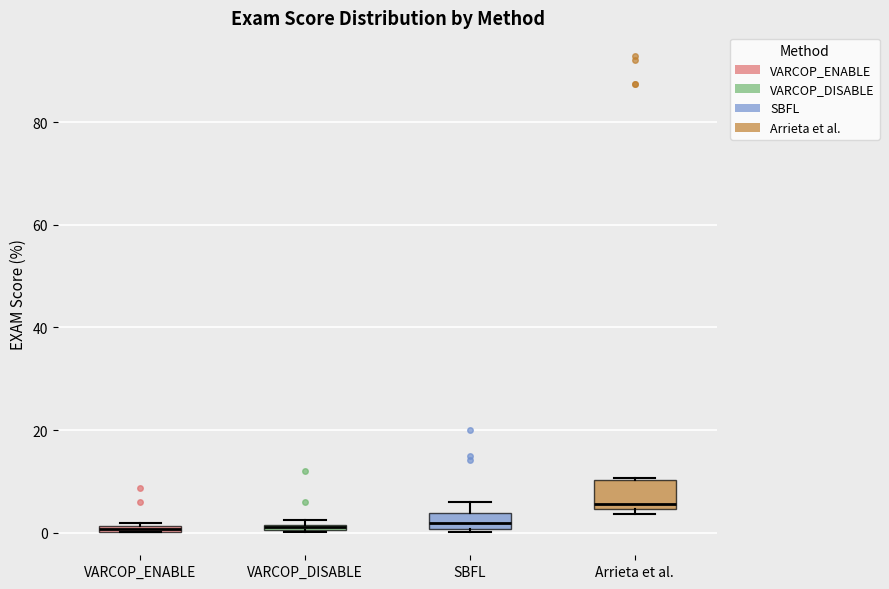

Comparing the boxes themselves (not the whiskers), which one is the tallest?

Arrieta et al.